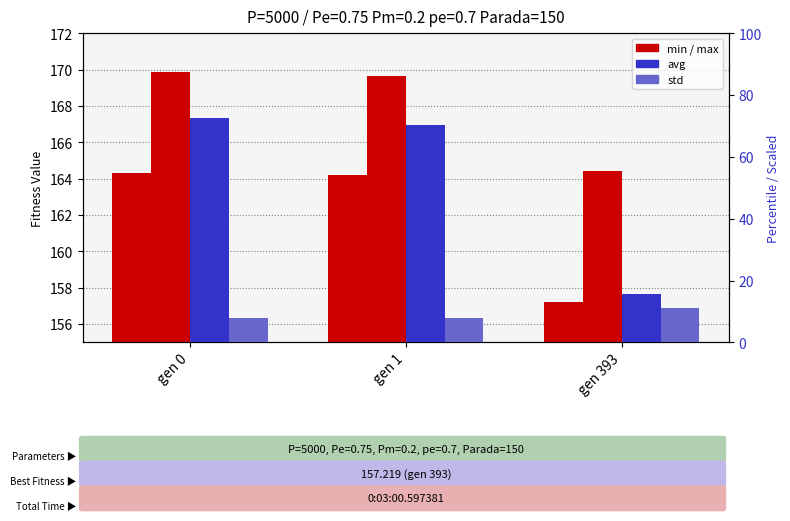

Which series changed the most between gen 1 and gen 393?

avg